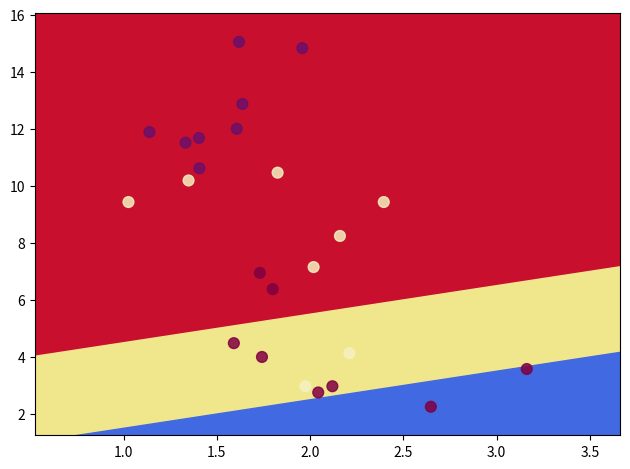

What Y value in the scatter plot is closest to 8?

8.2